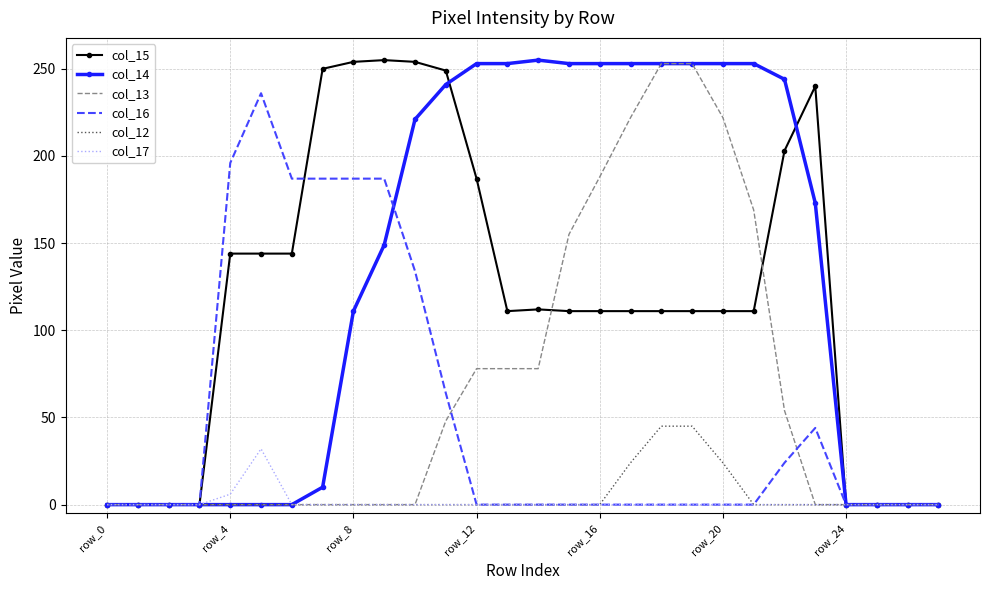

Which series has the largest total across all categories?

col_14